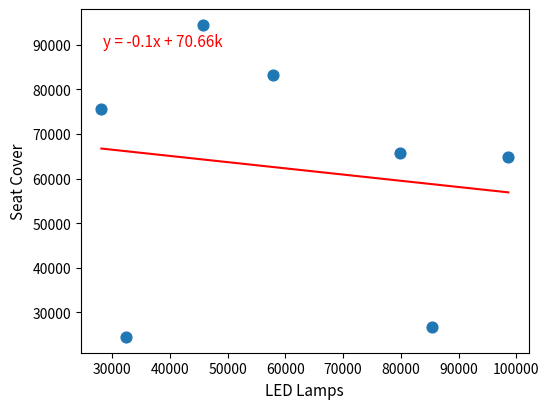

What Y value in the scatter plot is closest to 59488?

64737